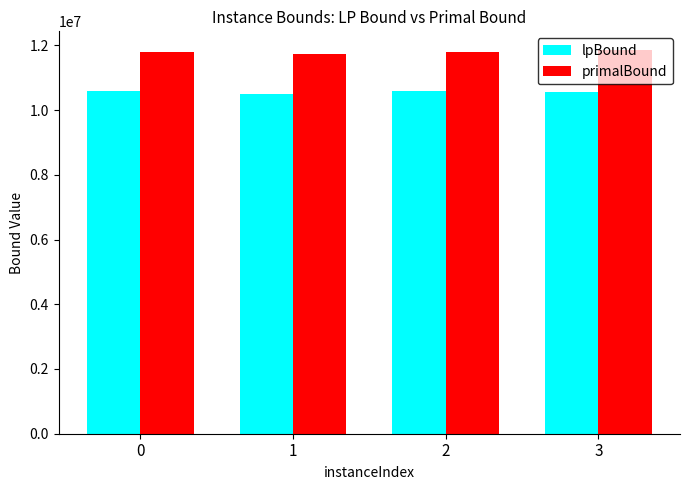

How many values in the lpBound series are below 10590767?

2